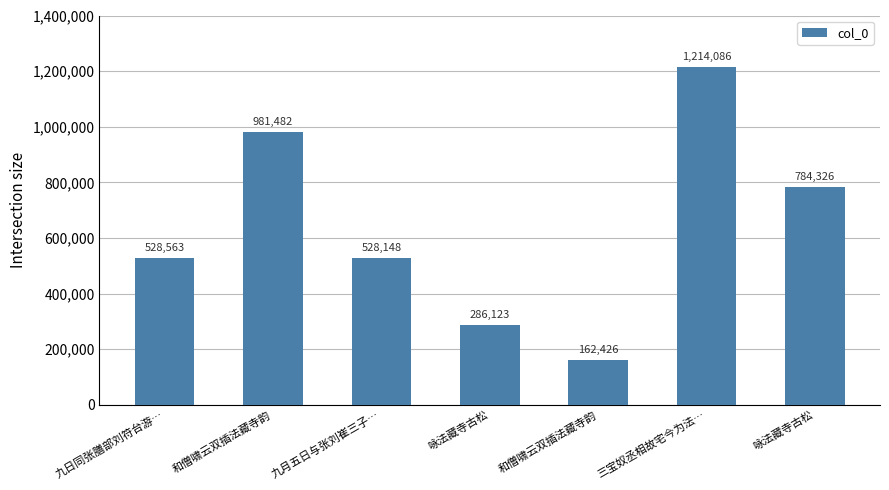

The chart shows a value of 162426 at 和僧啸云双插法藏寺韵. True or false?

True